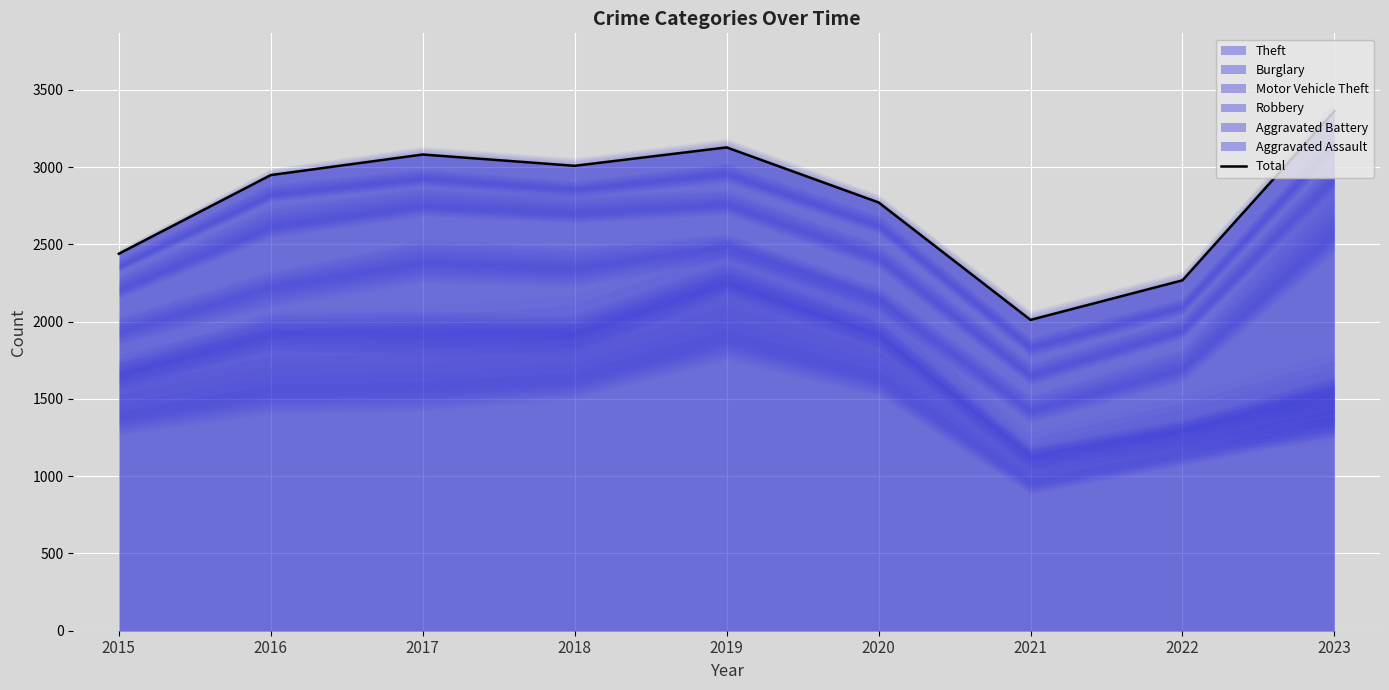

What is the value of the 7th point from the left?

2011